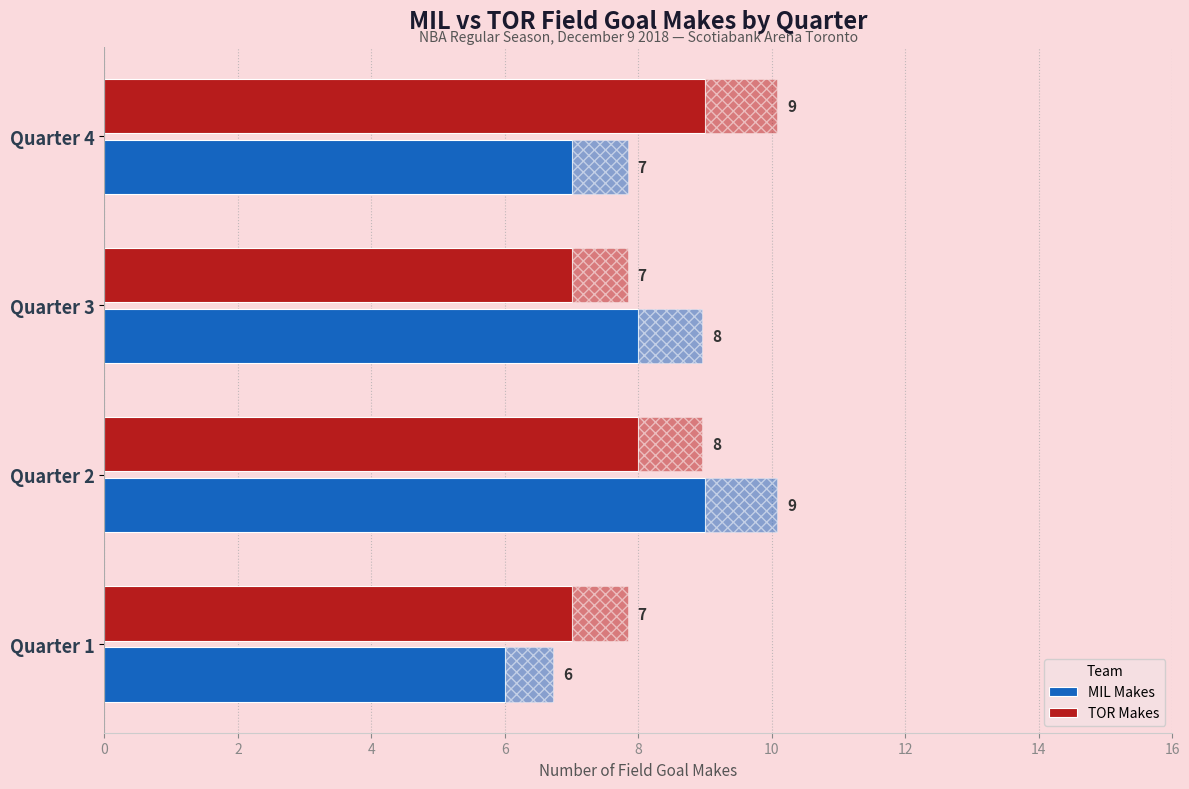

What is the greatest value displayed?

9